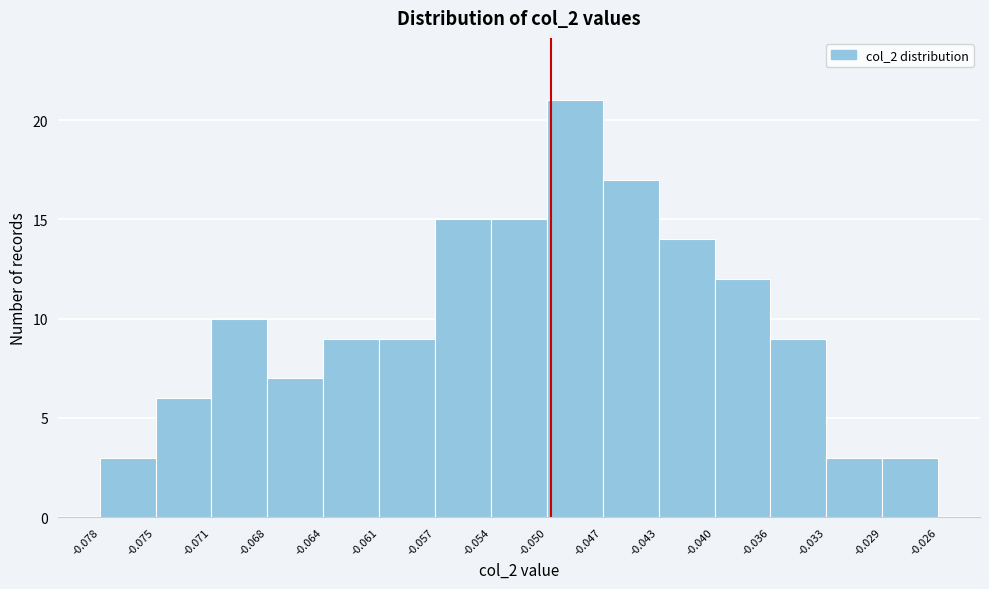

What is the height of the bar covering -0.078 to -0.075 on the x-axis? The values are not printed on the chart, so give them approximately, as read against the axis.

3